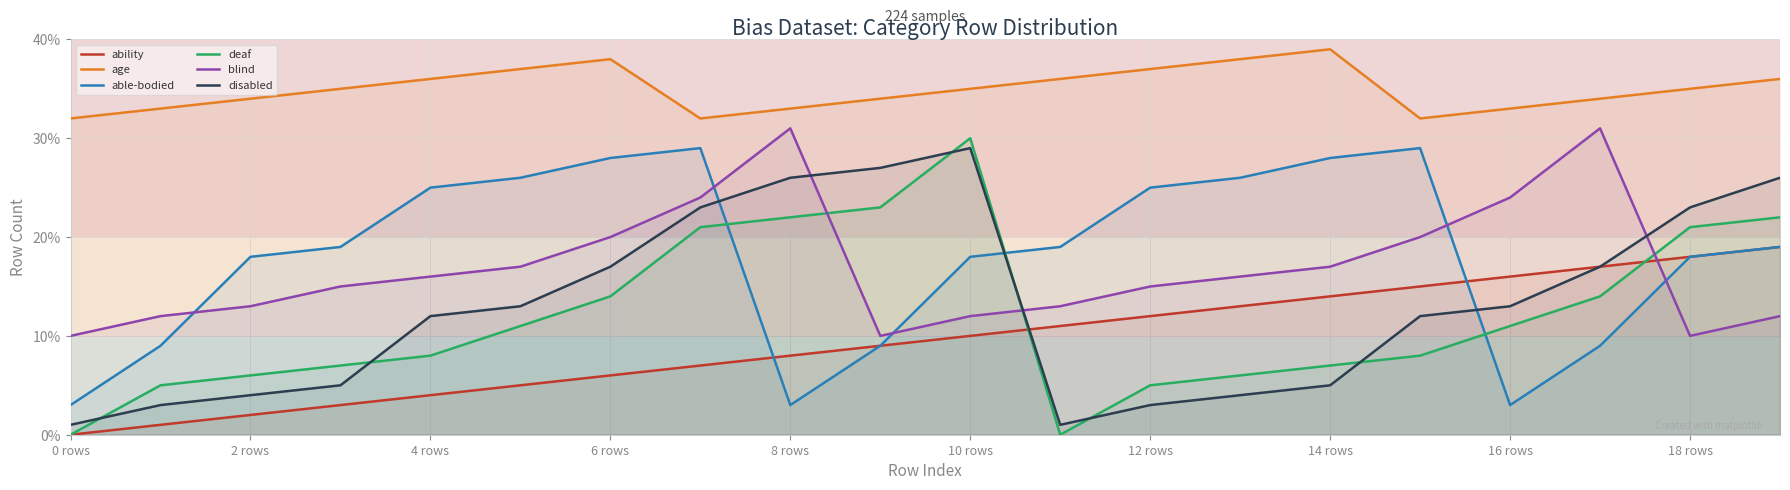

At which category does the chart reach its peak across all series?

14 rows